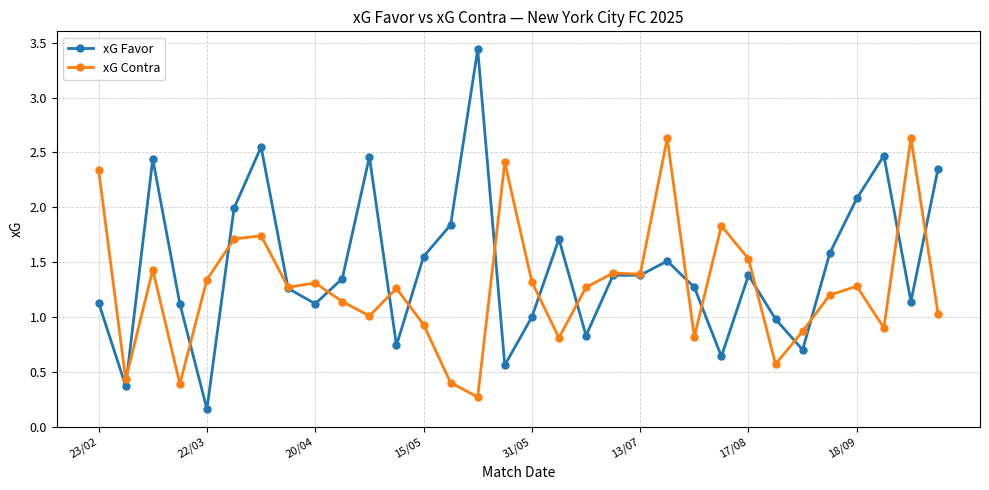

Rank the series by their average value, from lowest to highest.

xG Contra, xG Favor